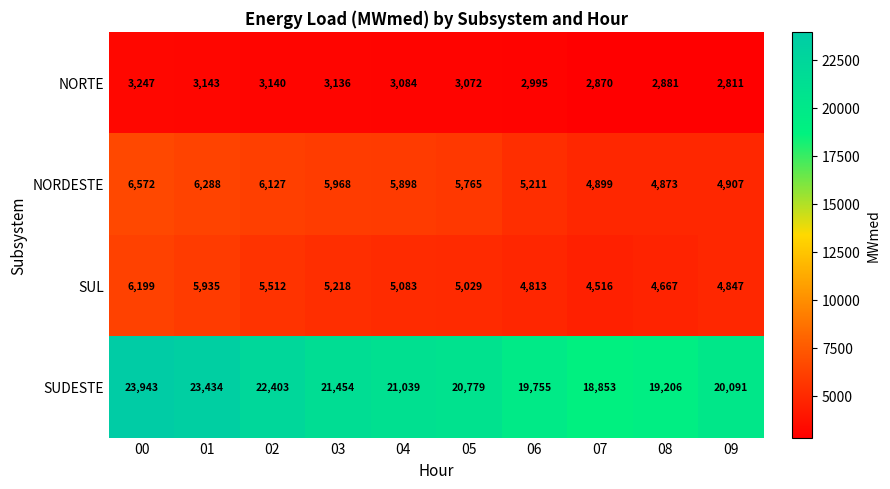

How many distinct data groups are displayed?

4